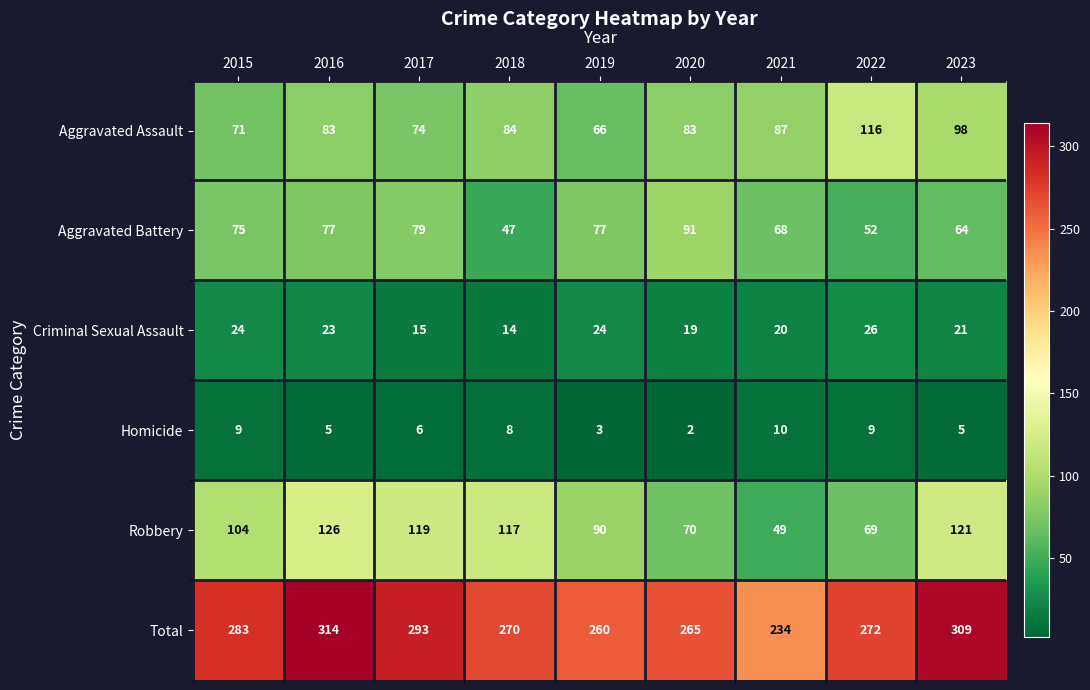

At which label does Aggravated Assault reach its minimum?

2019